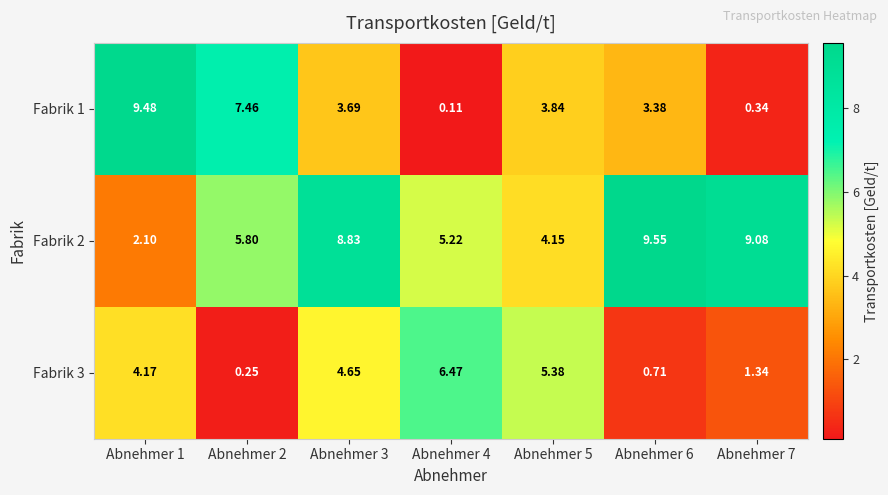

Is the value of Fabrik 3 at Abnehmer 6 greater than the value of Fabrik 1 at Abnehmer 5?

No